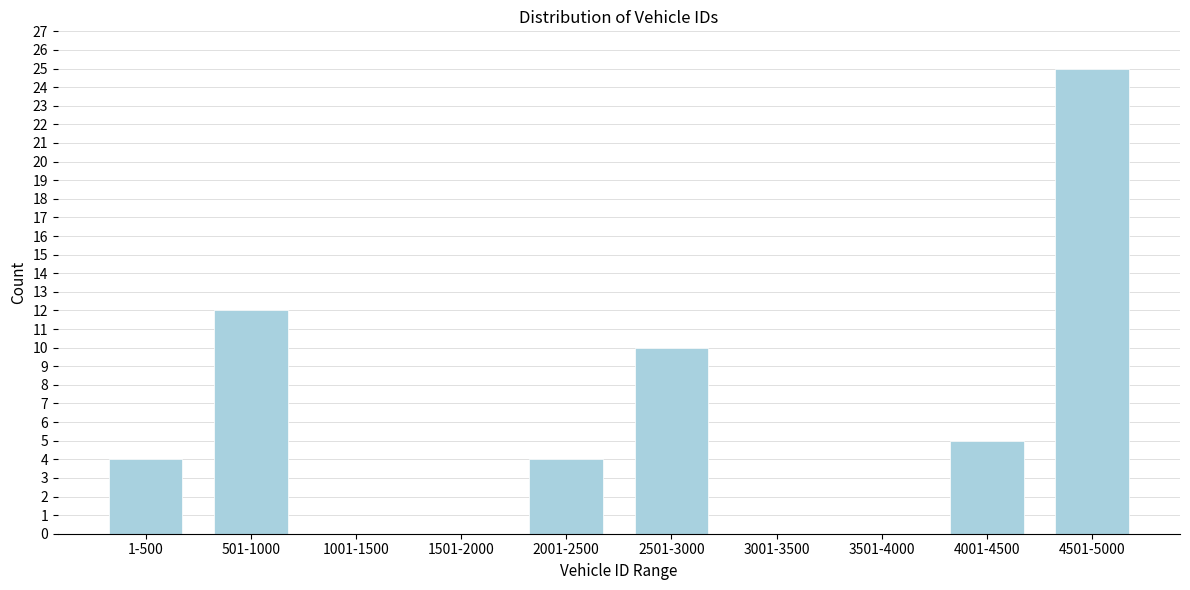

Reading left to right, extract all data points from this chart.

1-500=4	501-1000=12	1001-1500=0	1501-2000=0	2001-2500=4	2501-3000=10	3001-3500=0	3501-4000=0	4001-4500=5	4501-5000=25